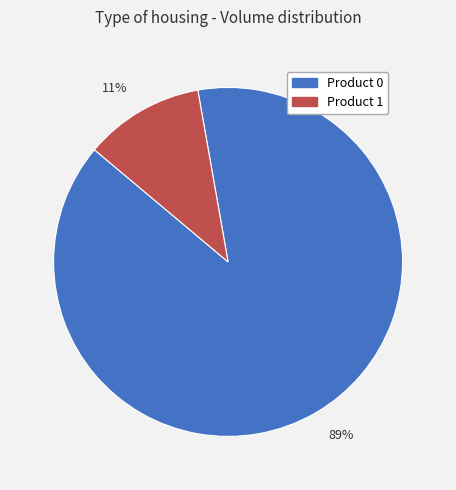

What is the majority slice?

89%